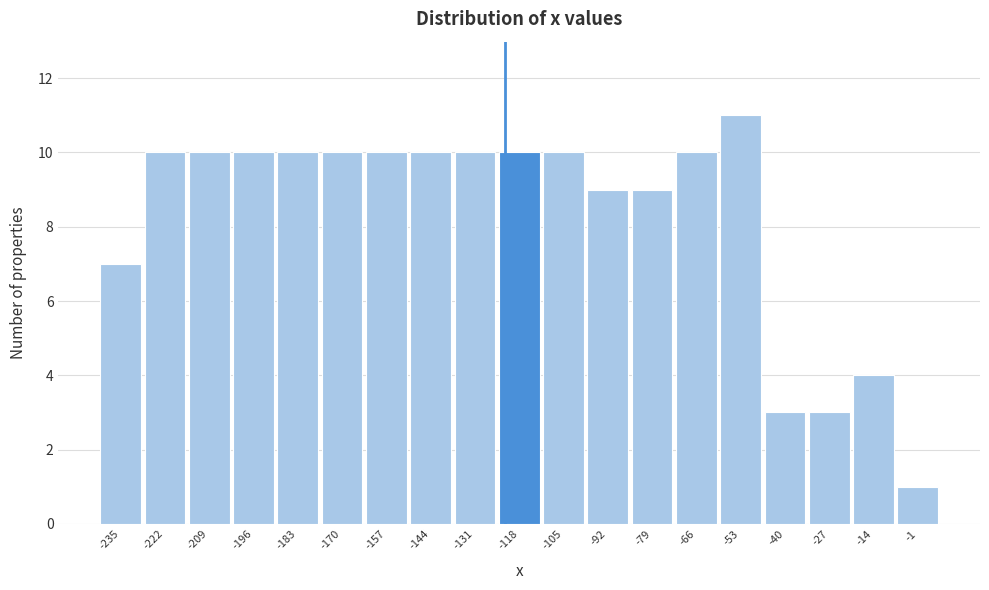

Reading left to right, extract all data points from this chart.

7	10	10	10	10	10	10	10	10	10	10	9	9	10	11	3	3	4	1